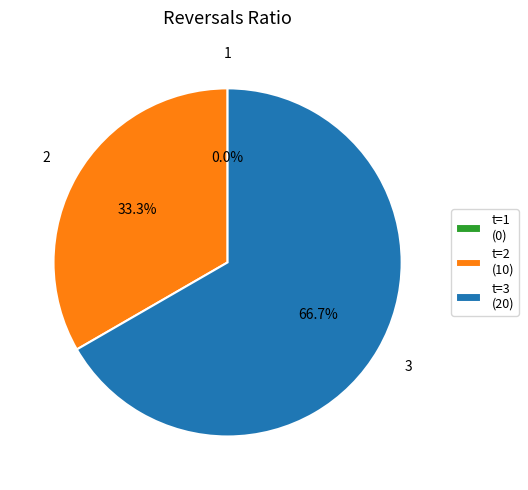

Combined, what portion of the pie is 1 and 2?

33.3%